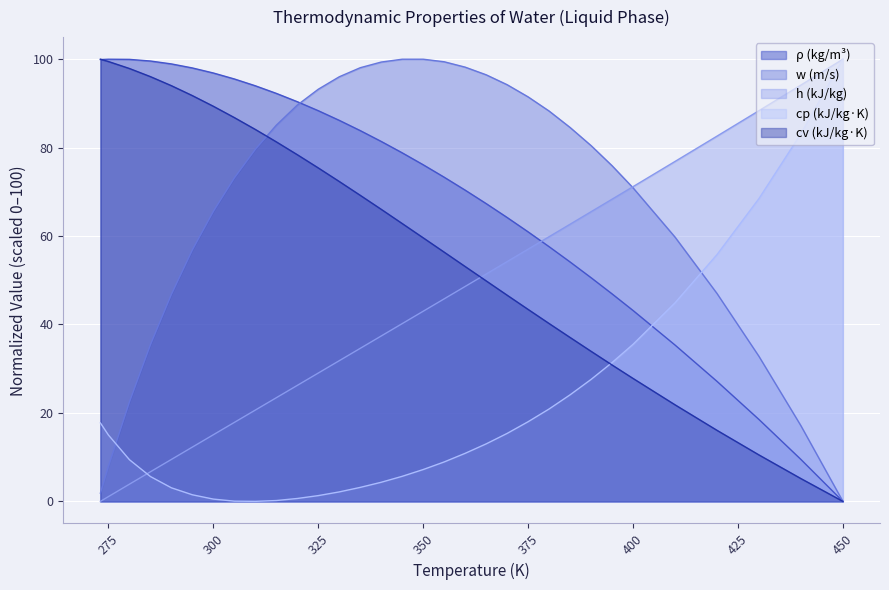

Which has a higher value, 360 or 350?

350